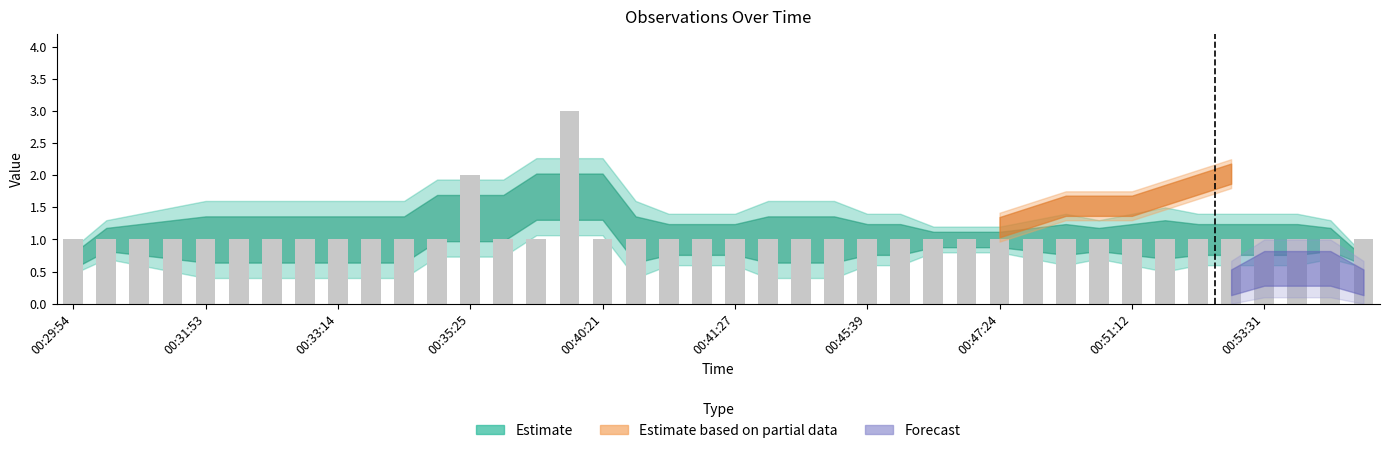

What is the sum of all count values?

43.0